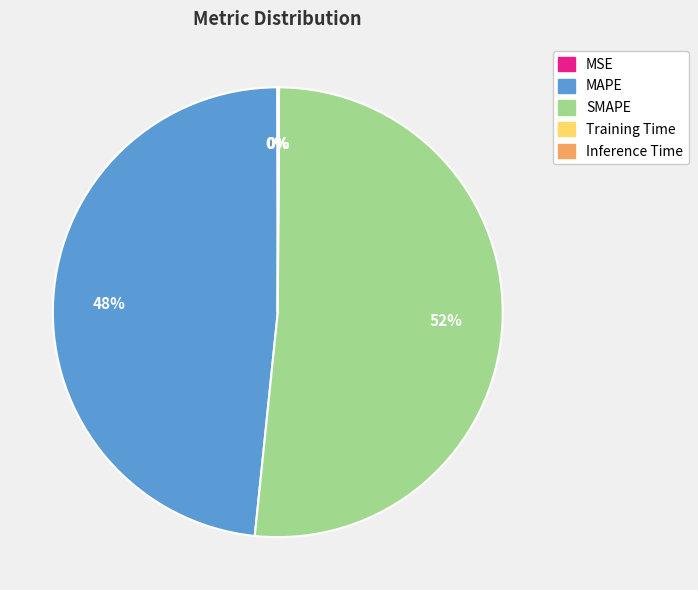

To the nearest percent, what is the difference between the largest and smallest slice percentages?

52%